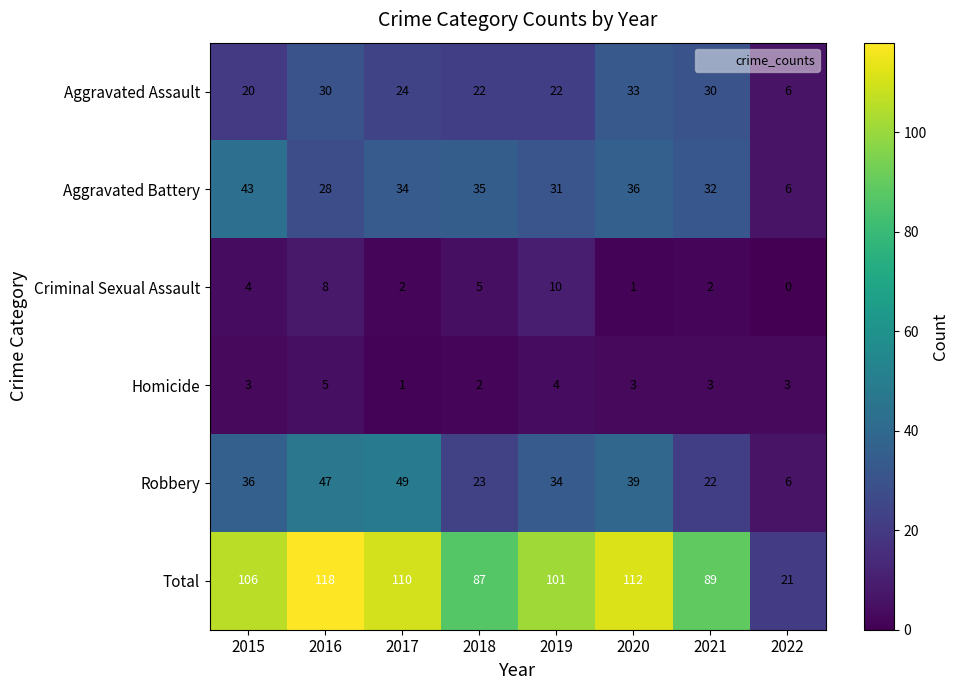

What is the average value of the Aggravated Assault series?

23